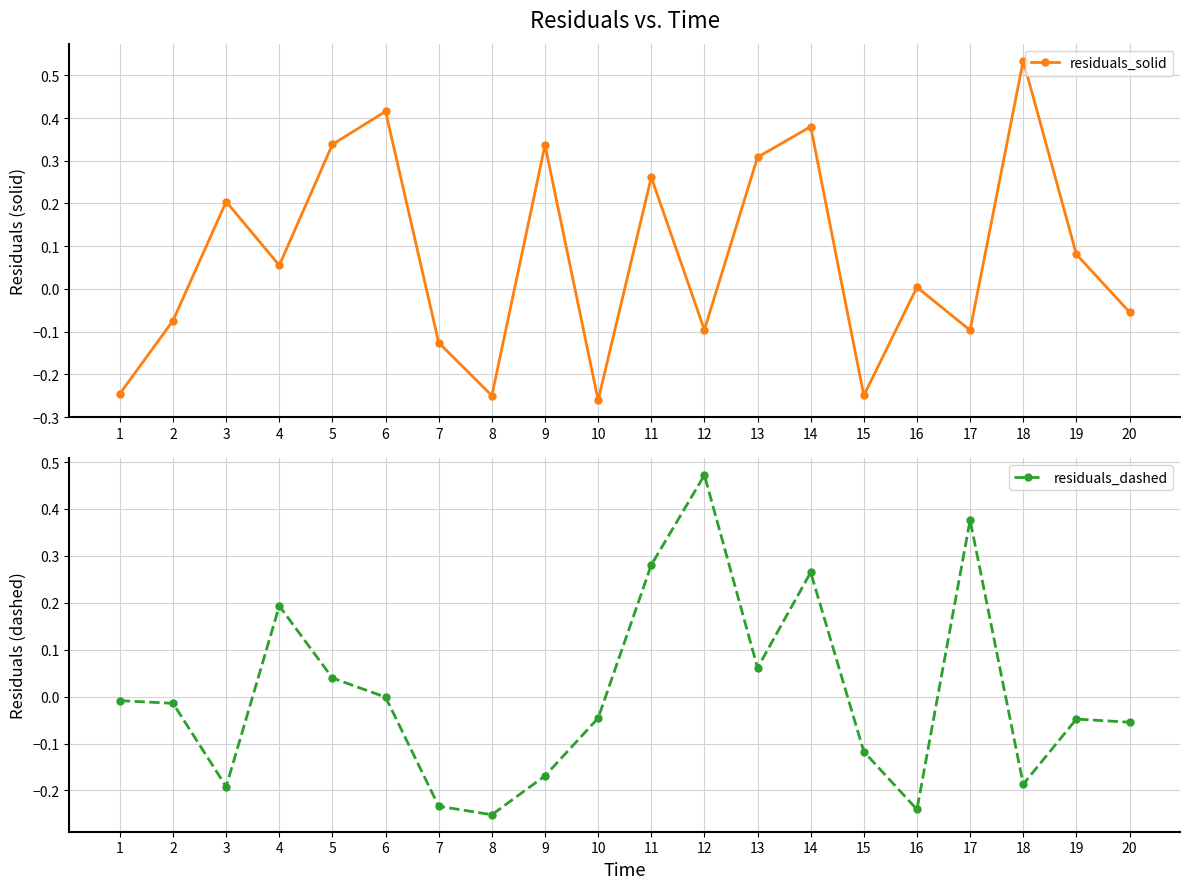

Which category has the lowest value across all series?

10